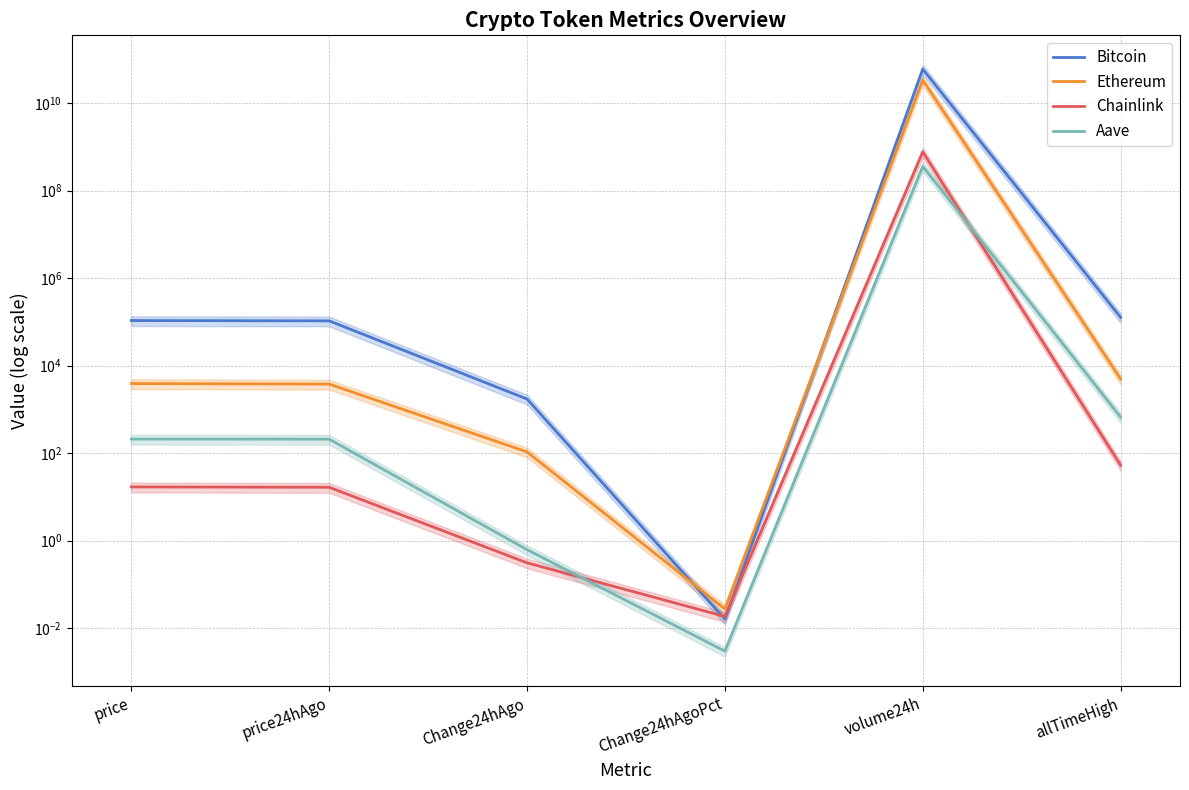

At which label does Chainlink first exceed 16?

price